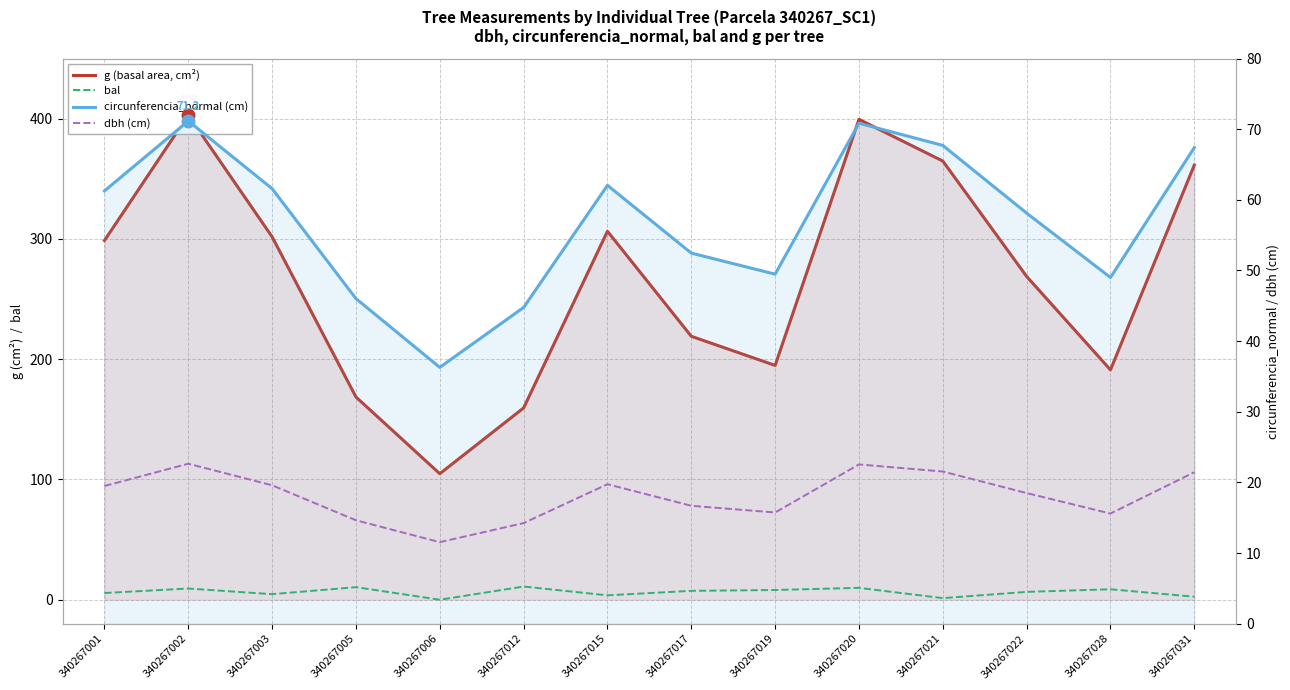

Which series has the largest range (max minus min)?

g (basal area, cm²)